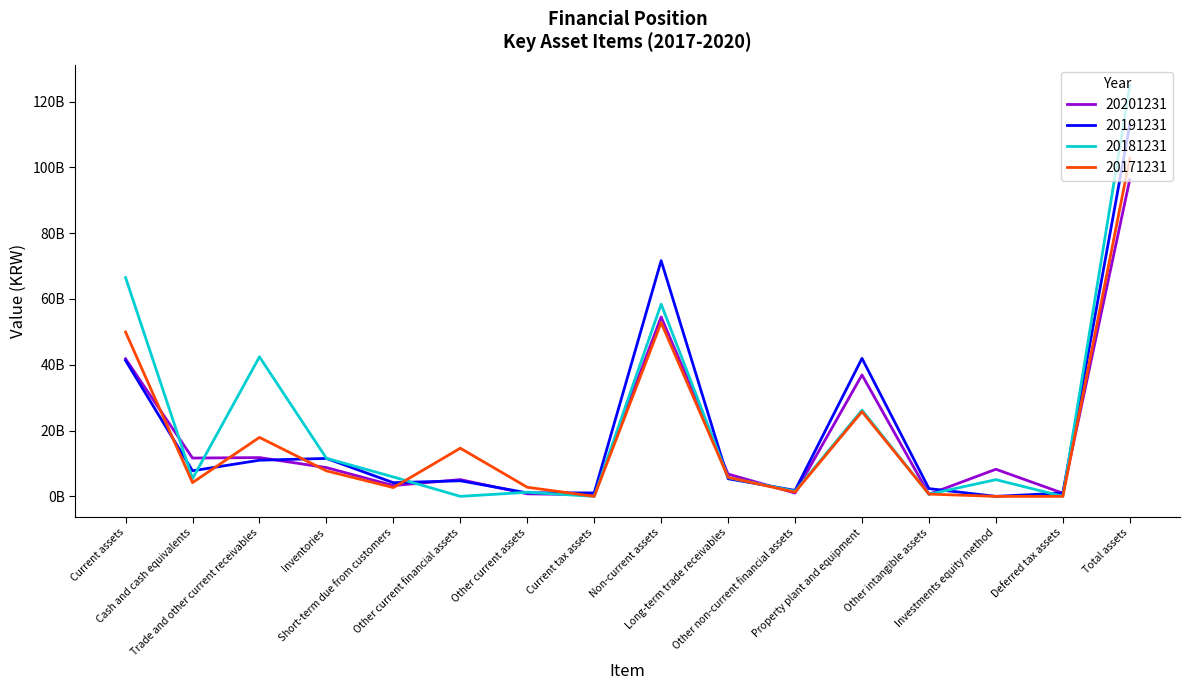

What is the sum of all 20201231 values?

289078226406